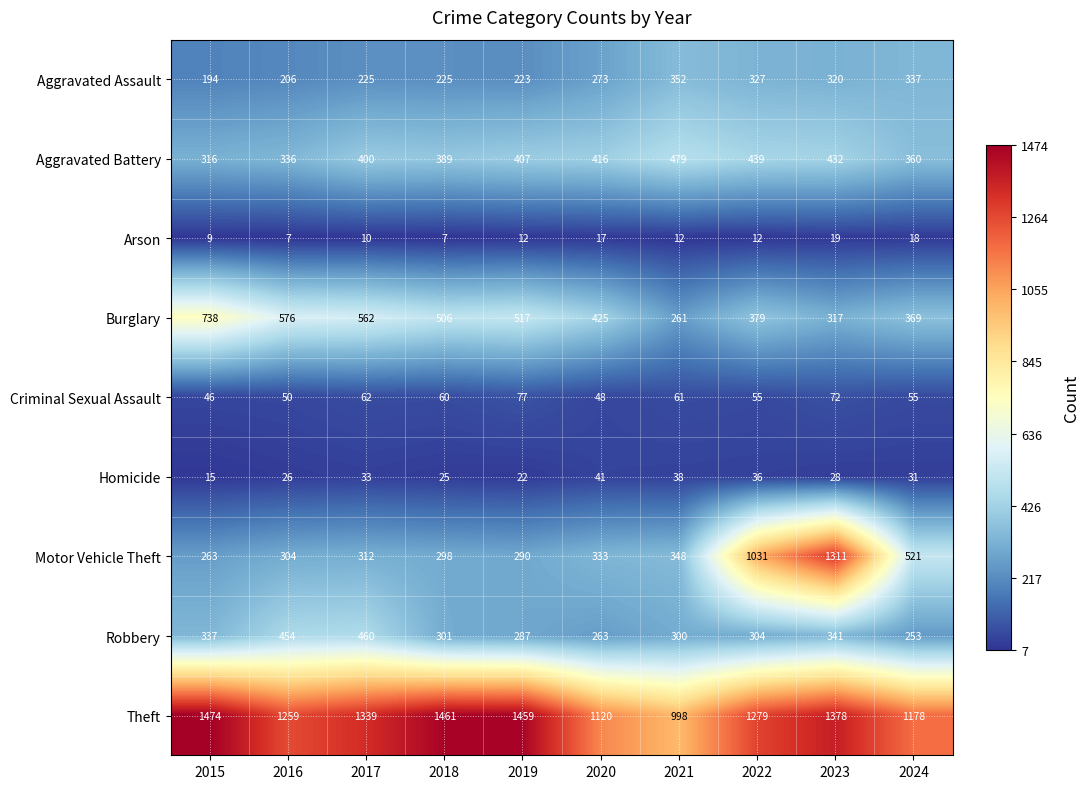

How many data points does each series have?

10